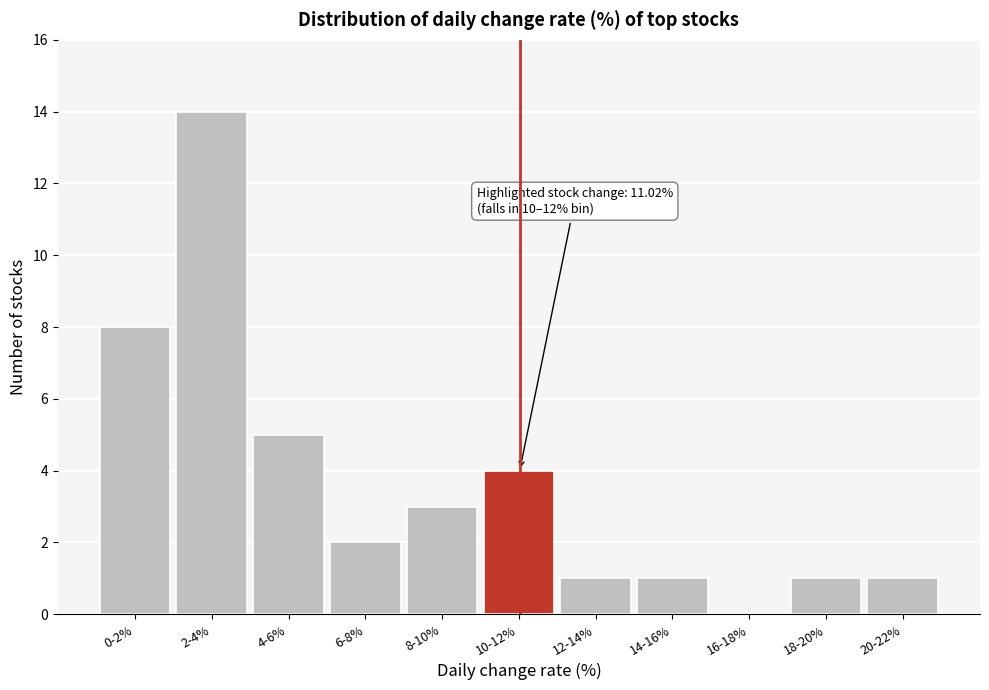

Reading left to right, what are all the values shown in this chart?

0-2%=8	2-4%=14	4-6%=5	6-8%=2	8-10%=3	10-12%=4	12-14%=1	14-16%=1	16-18%=0	18-20%=1	20-22%=1